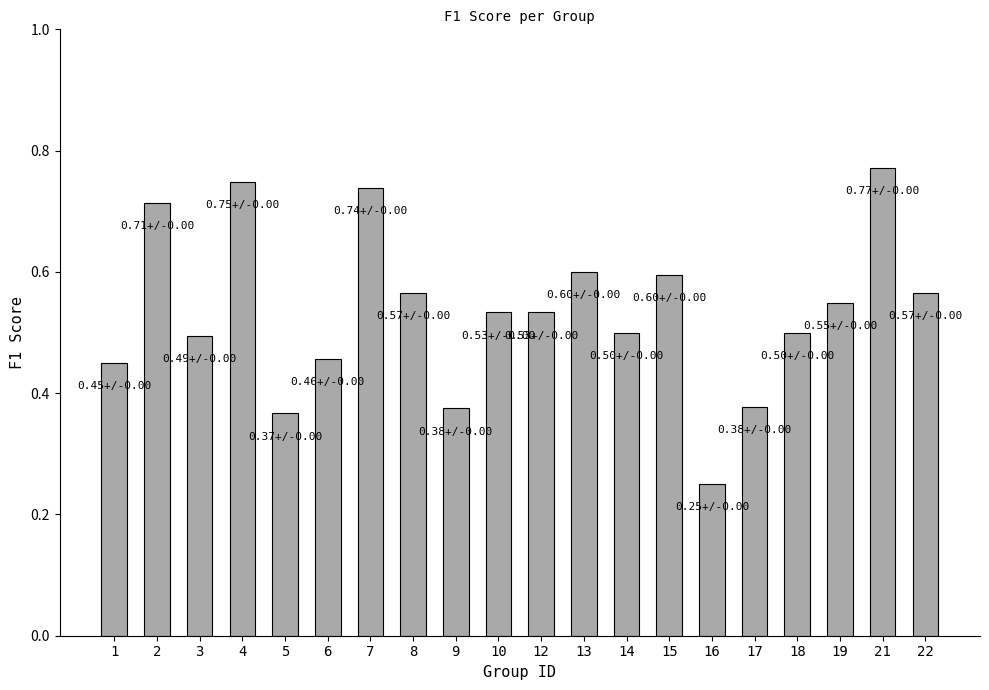

Which category has the highest value across all series?

21